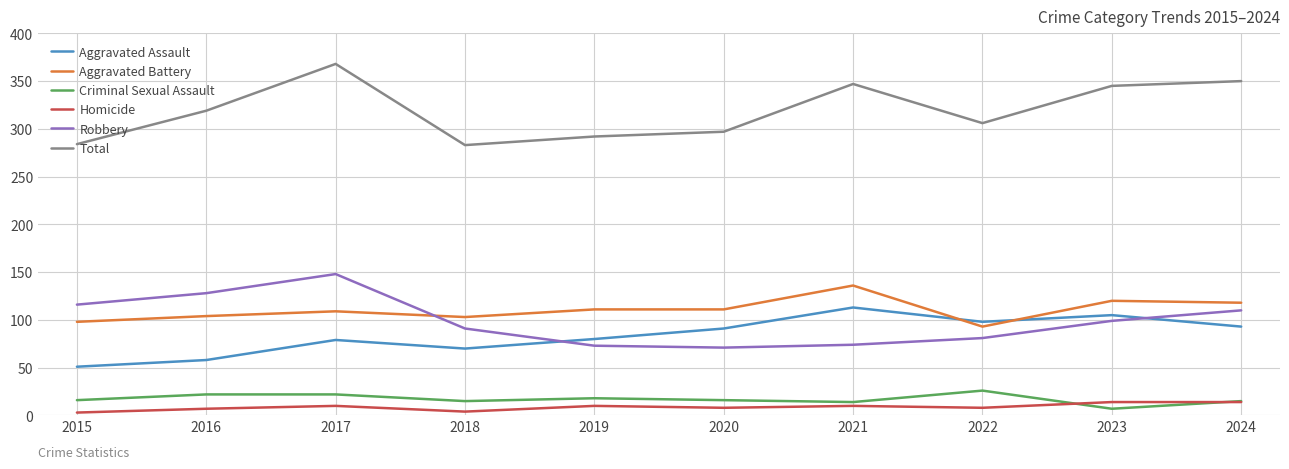

What is the average value of the Total series?

319